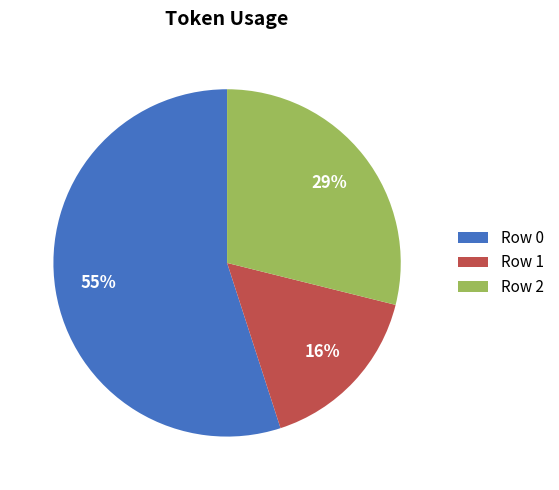

Rank the categories by value from highest to lowest.

Row 0, Row 2, Row 1